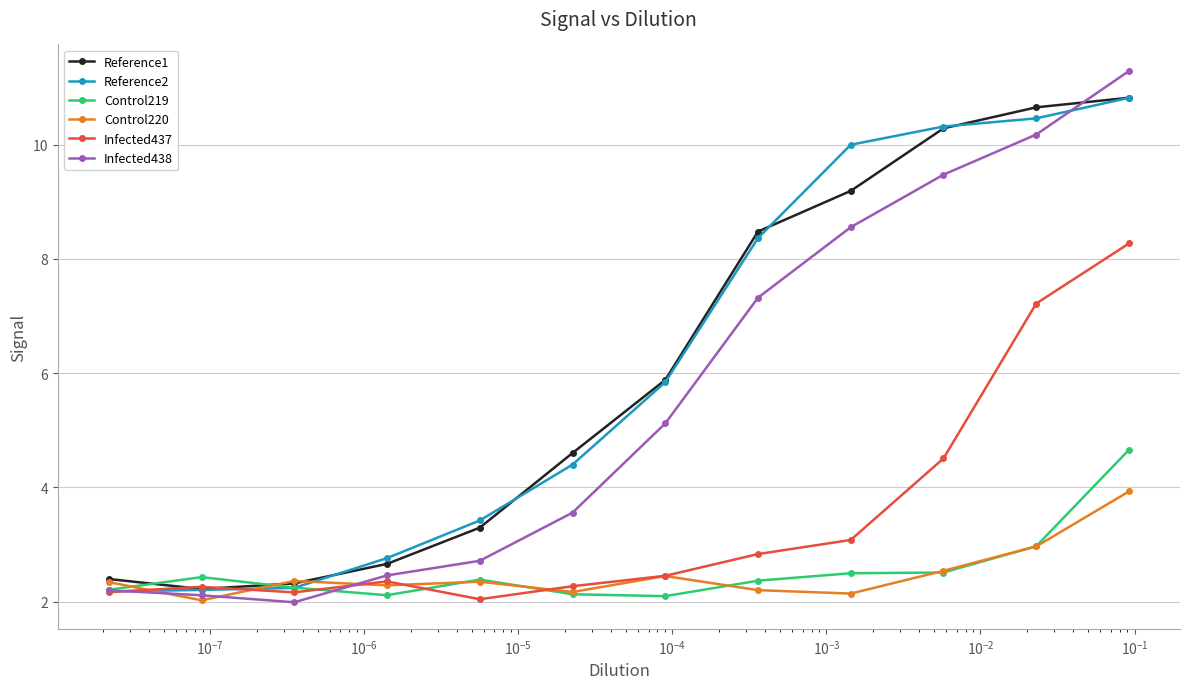

How many lines are shown in the chart?

6